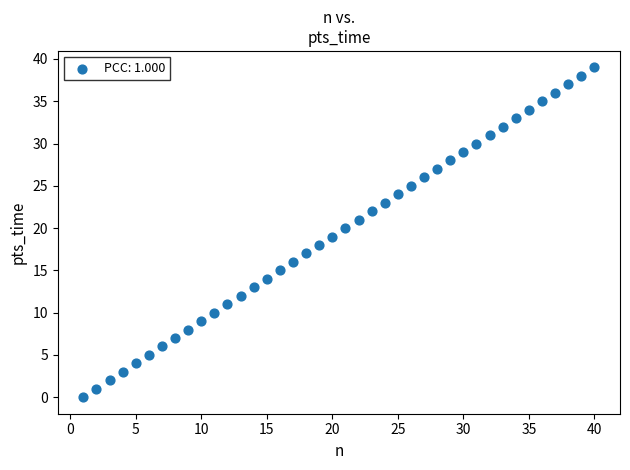

What is the range of Y values (max minus min)?

39